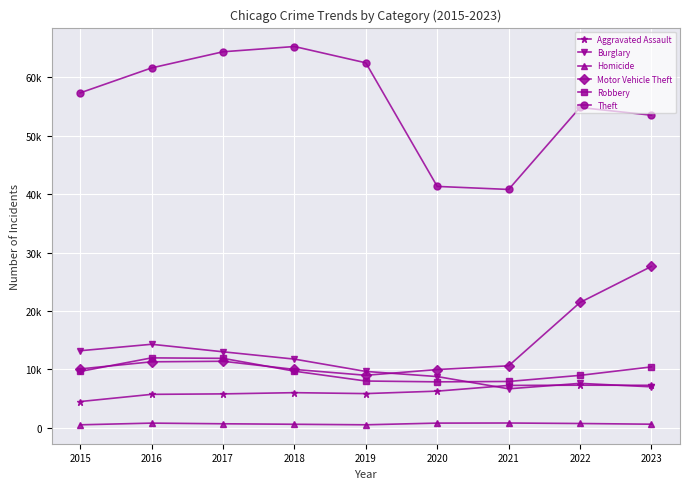

Is it true that Homicide equals 937 at 2017?

False